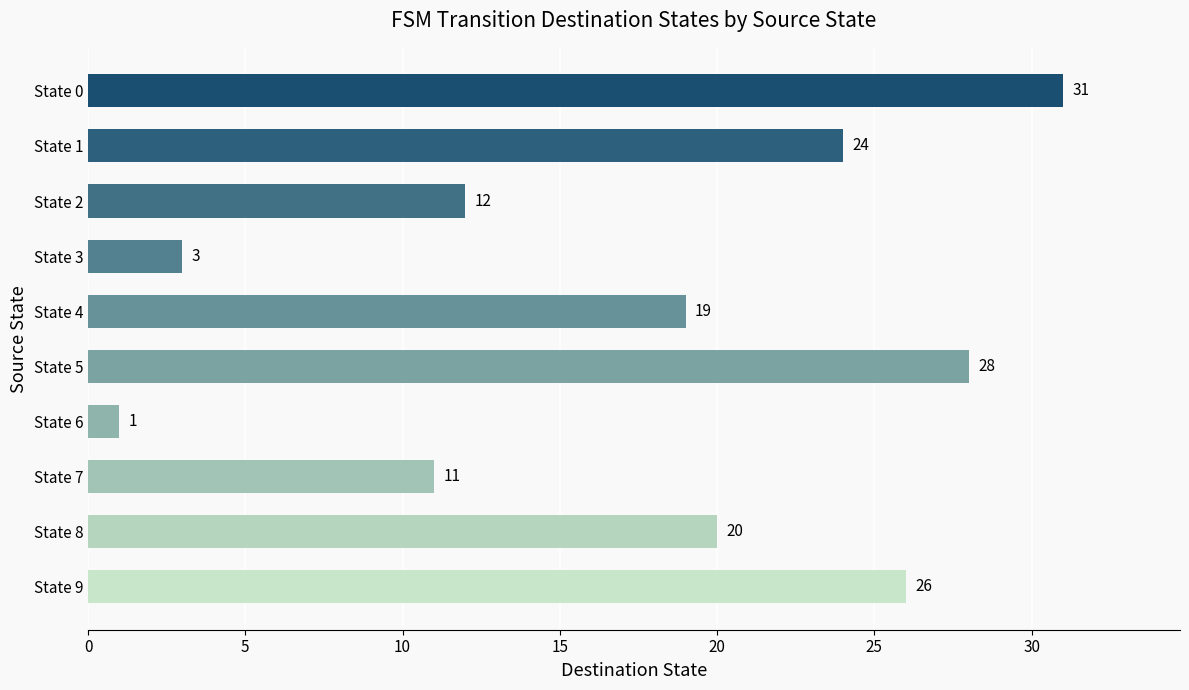

True or false: the data shows 31 at State 0.

True